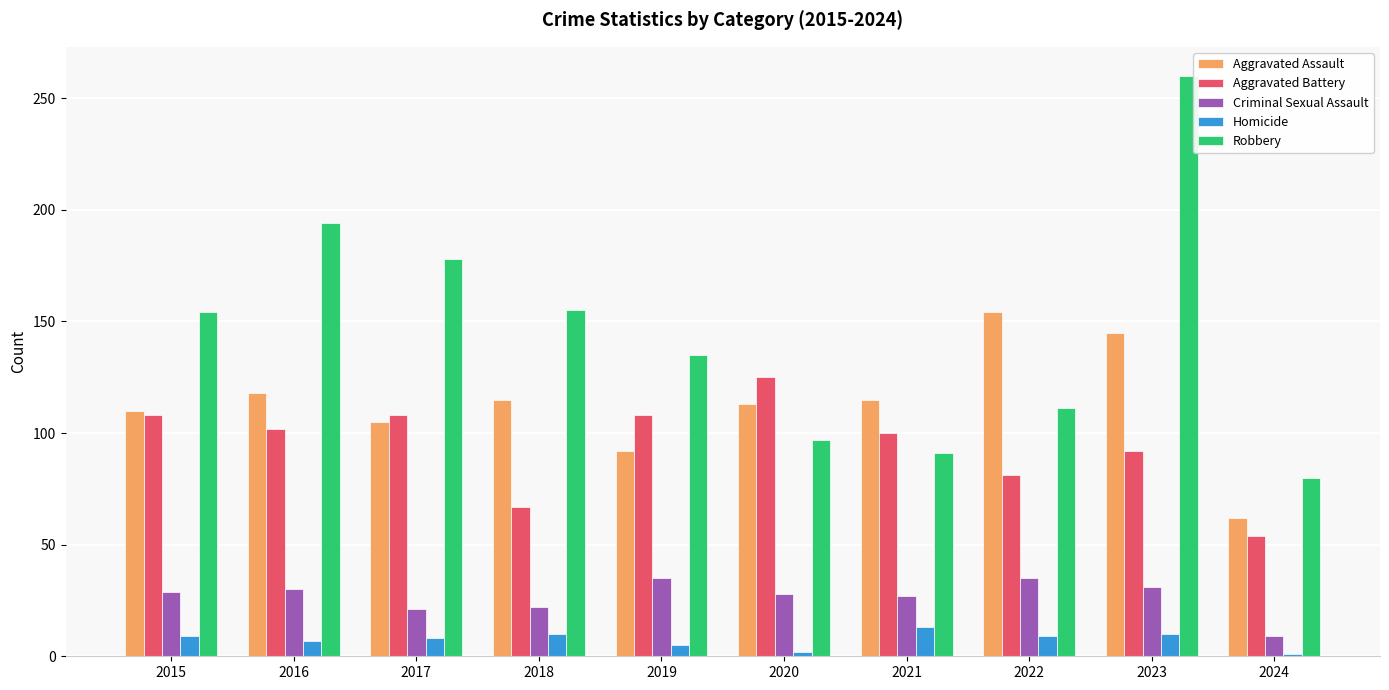

What is the average value of the Aggravated Assault series?

113